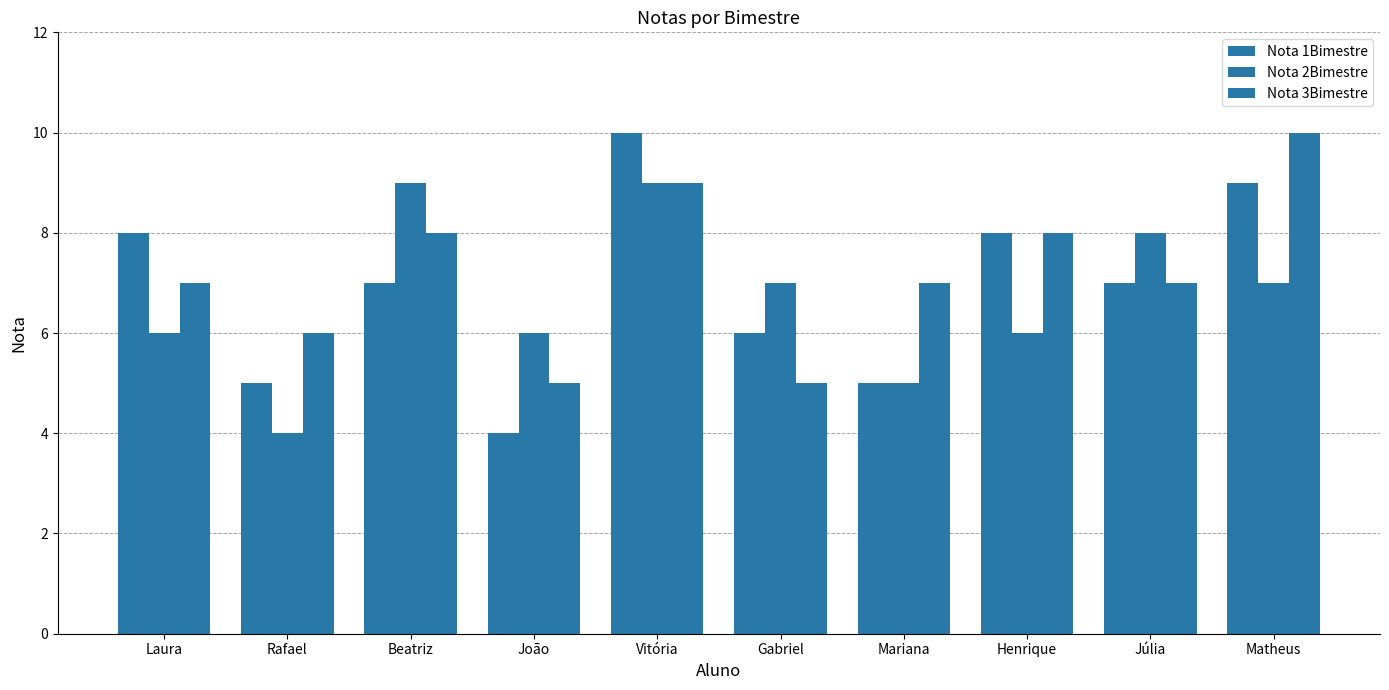

The value of Nota 1Bimestre at Matheus is 12. True or false?

False